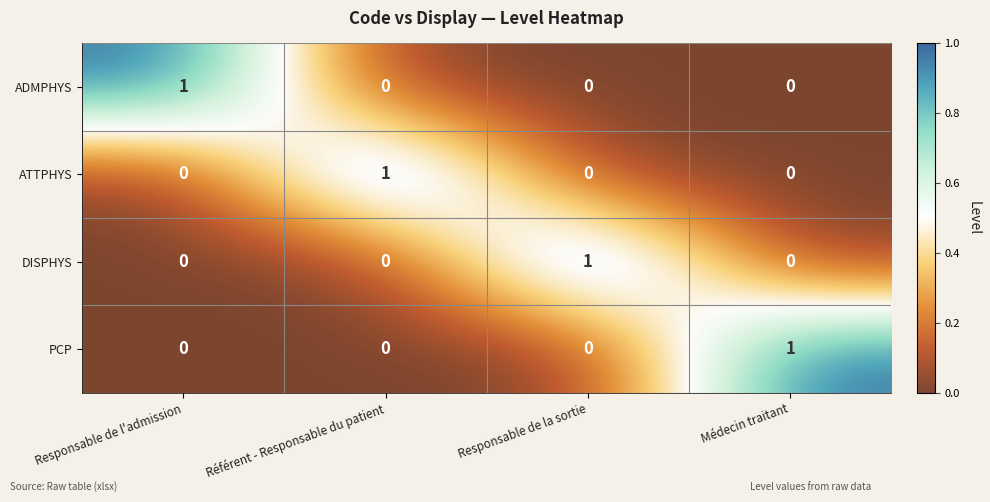

Which category has the highest value in the ATTPHYS series?

Référent - Responsable du patient